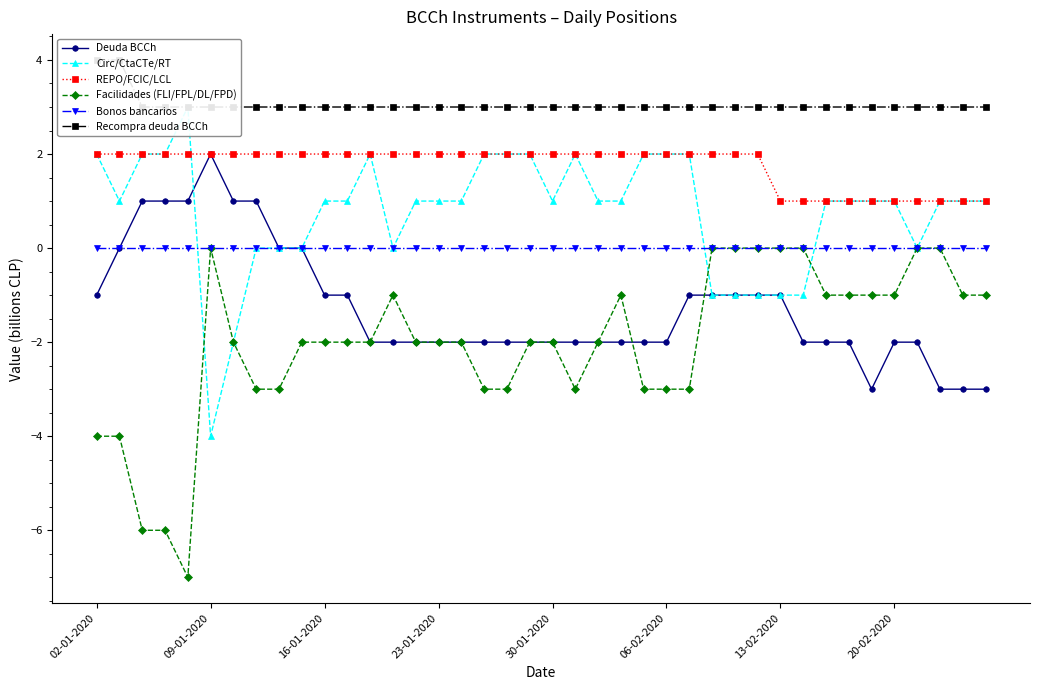

What is the smallest value displayed?

-7